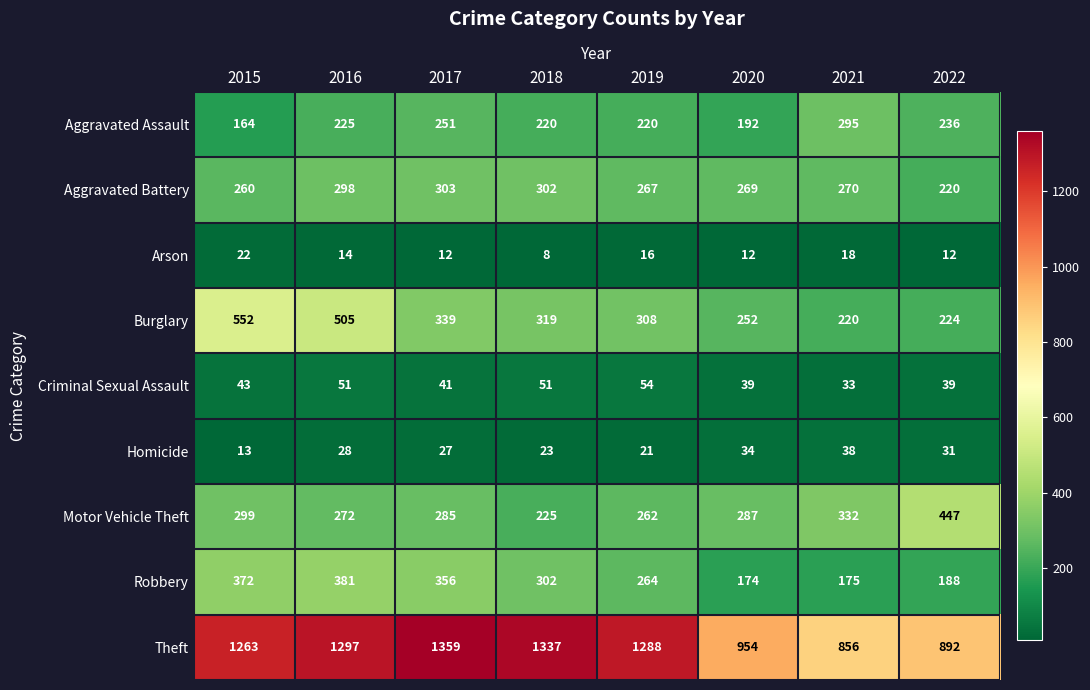

What is the minimum value shown in the chart?

8